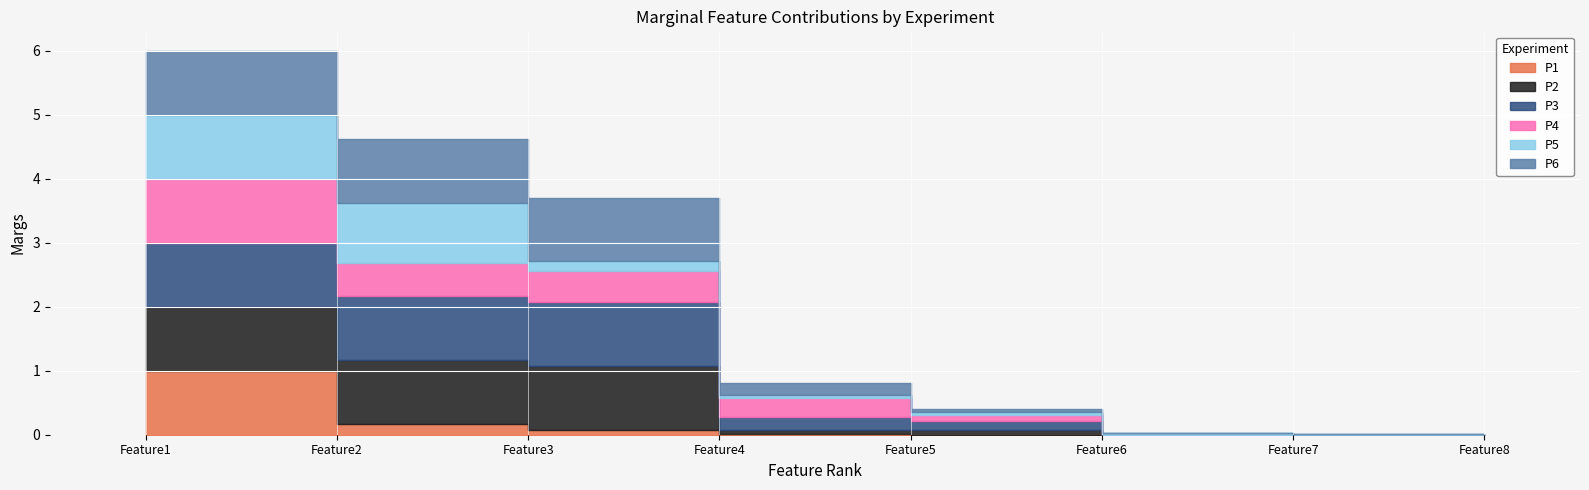

Rank the series at Feature7 from highest to lowest value.

P6, P5, P2, P1, P3, P4